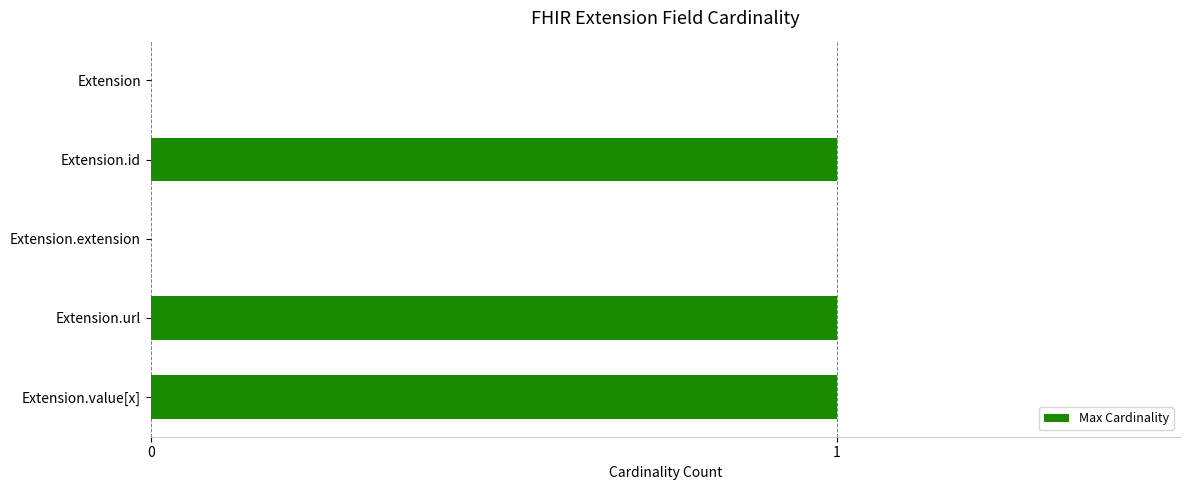

Between Extension.url and Extension, which is larger?

Extension.url